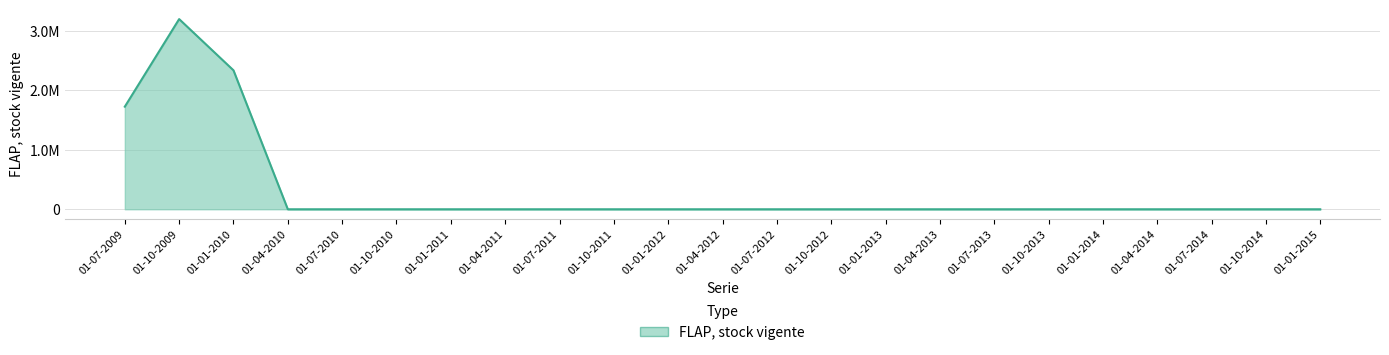

Does the chart have visible grid lines?

Yes